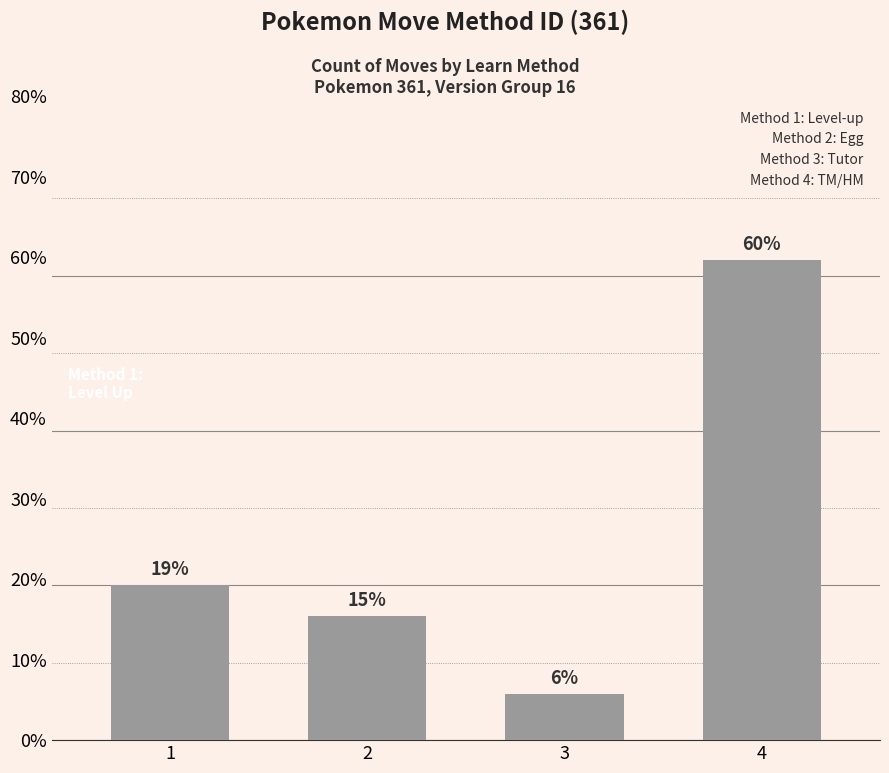

List the labels in order of value, smallest first.

3, 2, 1, 4